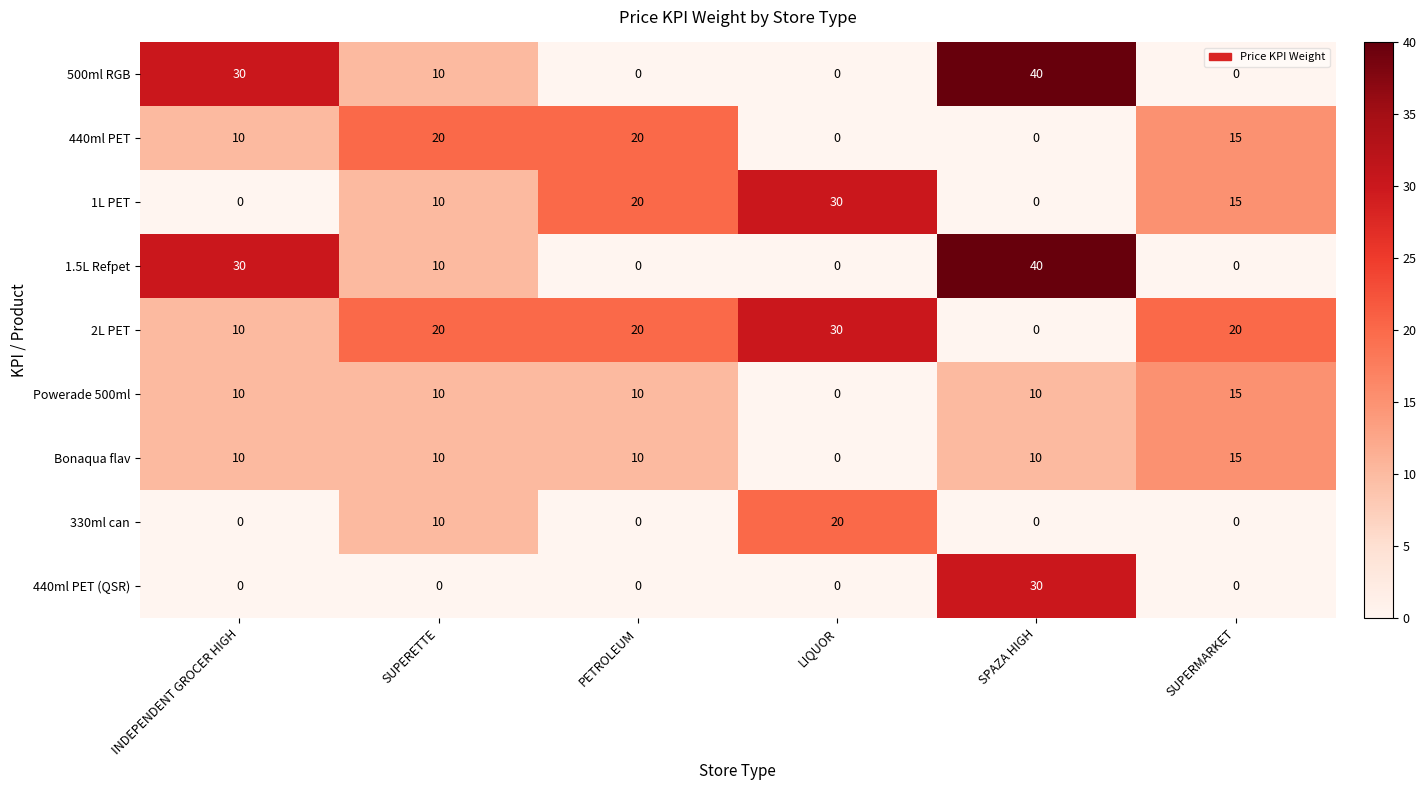

What is the difference between the highest and lowest values at SUPERMARKET?

20